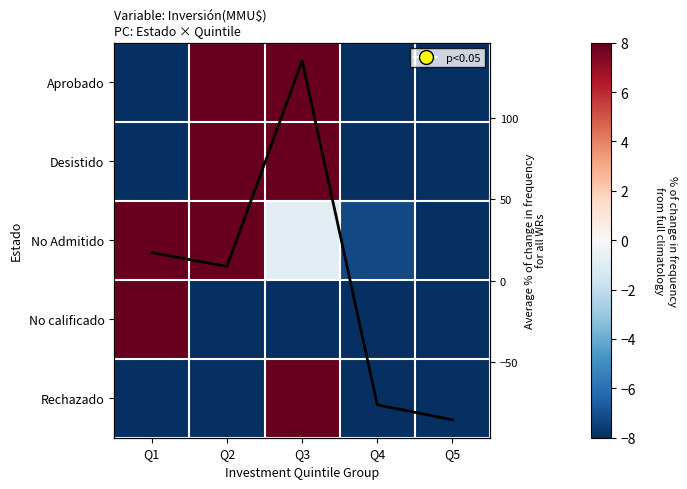

At which category does the chart reach its minimum across all series?

Q3